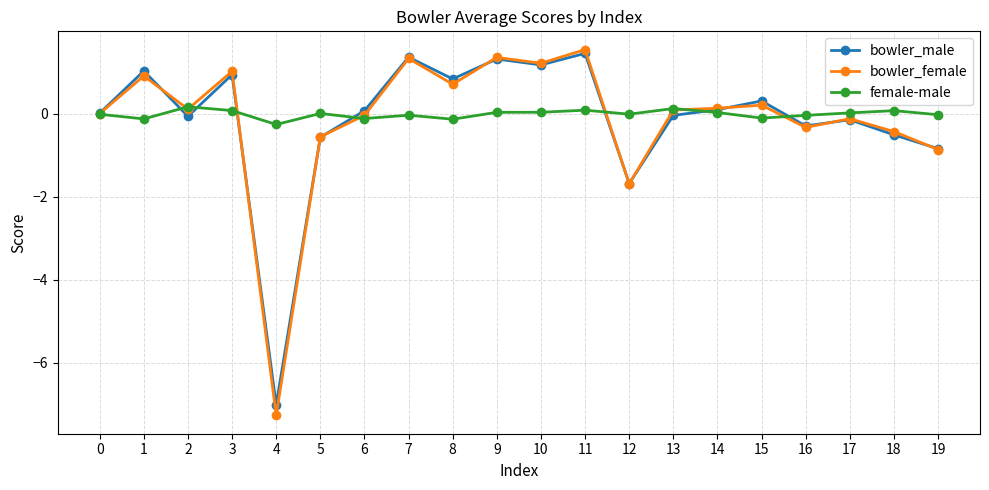

Count the number of data series in this chart.

3